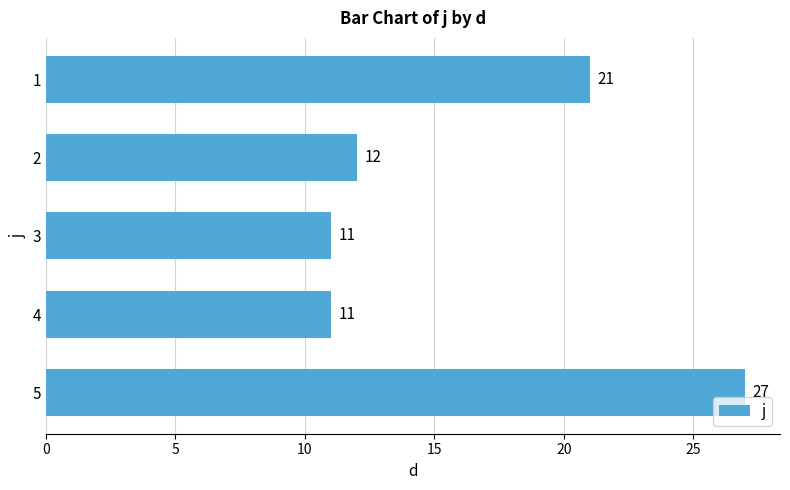

What is the change in value from 1 to 3?

-10